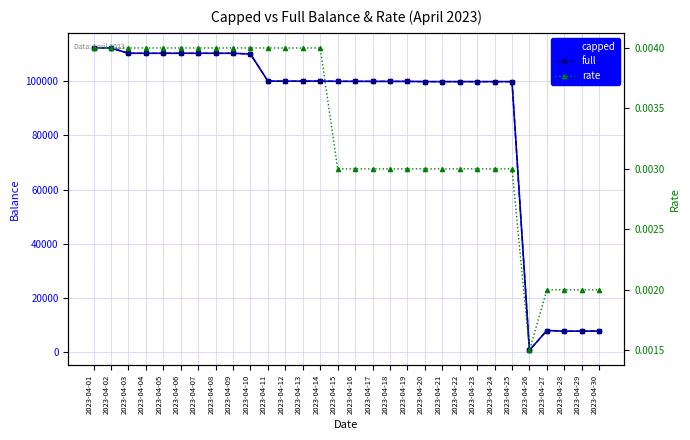

Is it true that capped equals 160204.3 at 2023-04-16?

False